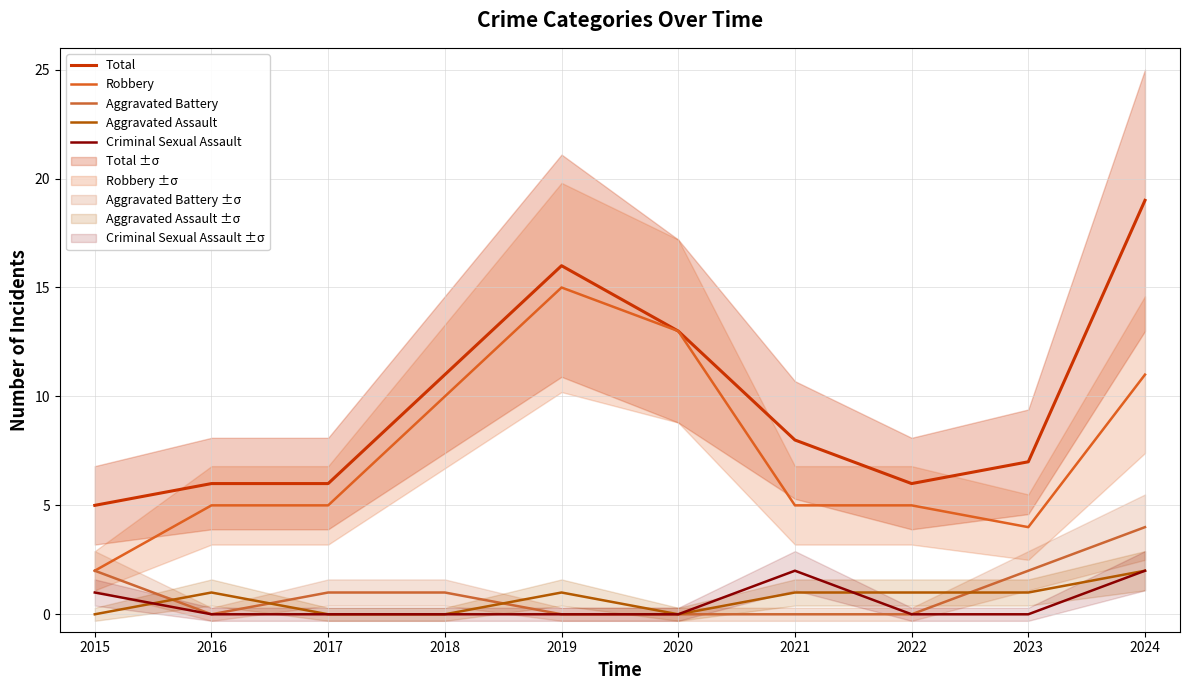

Rank the series by their maximum value, from lowest to highest.

Aggravated Assault, Criminal Sexual Assault, Aggravated Battery, Robbery, Total